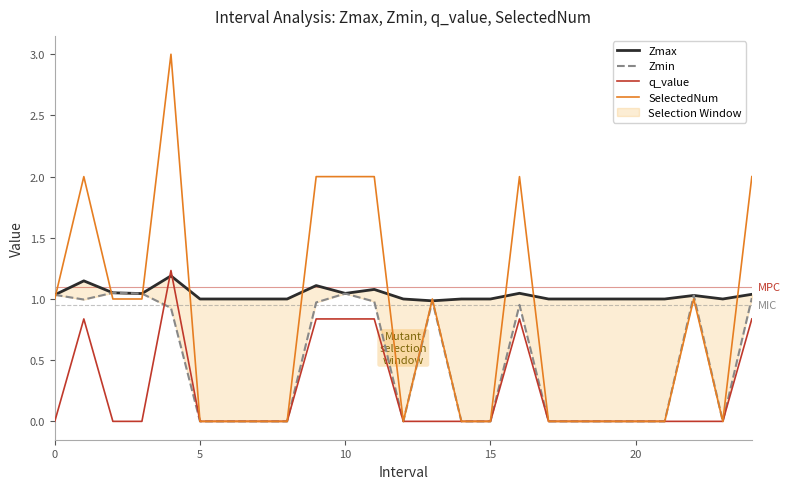

Count the number of categories in the chart.

25